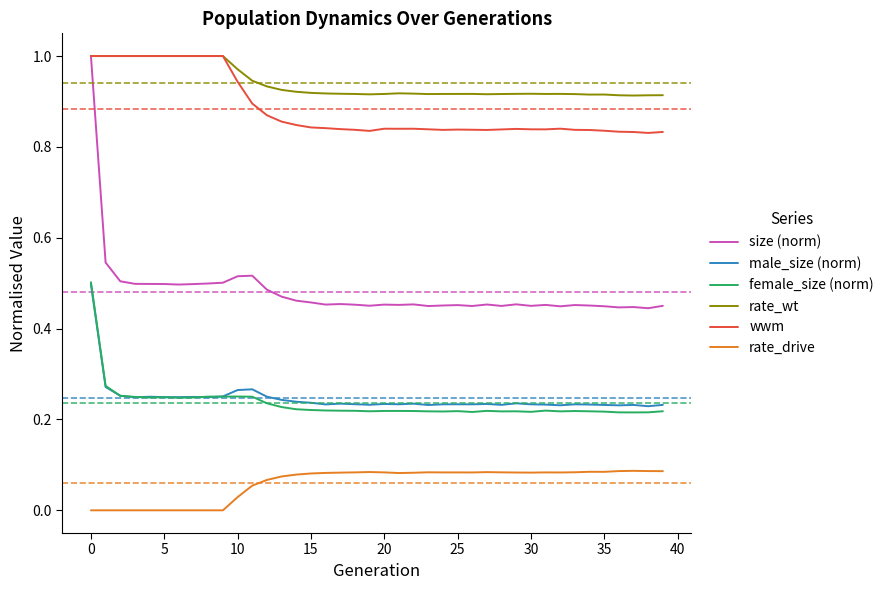

True or false: male_size (norm) and rate_wt intersect in this chart.

False